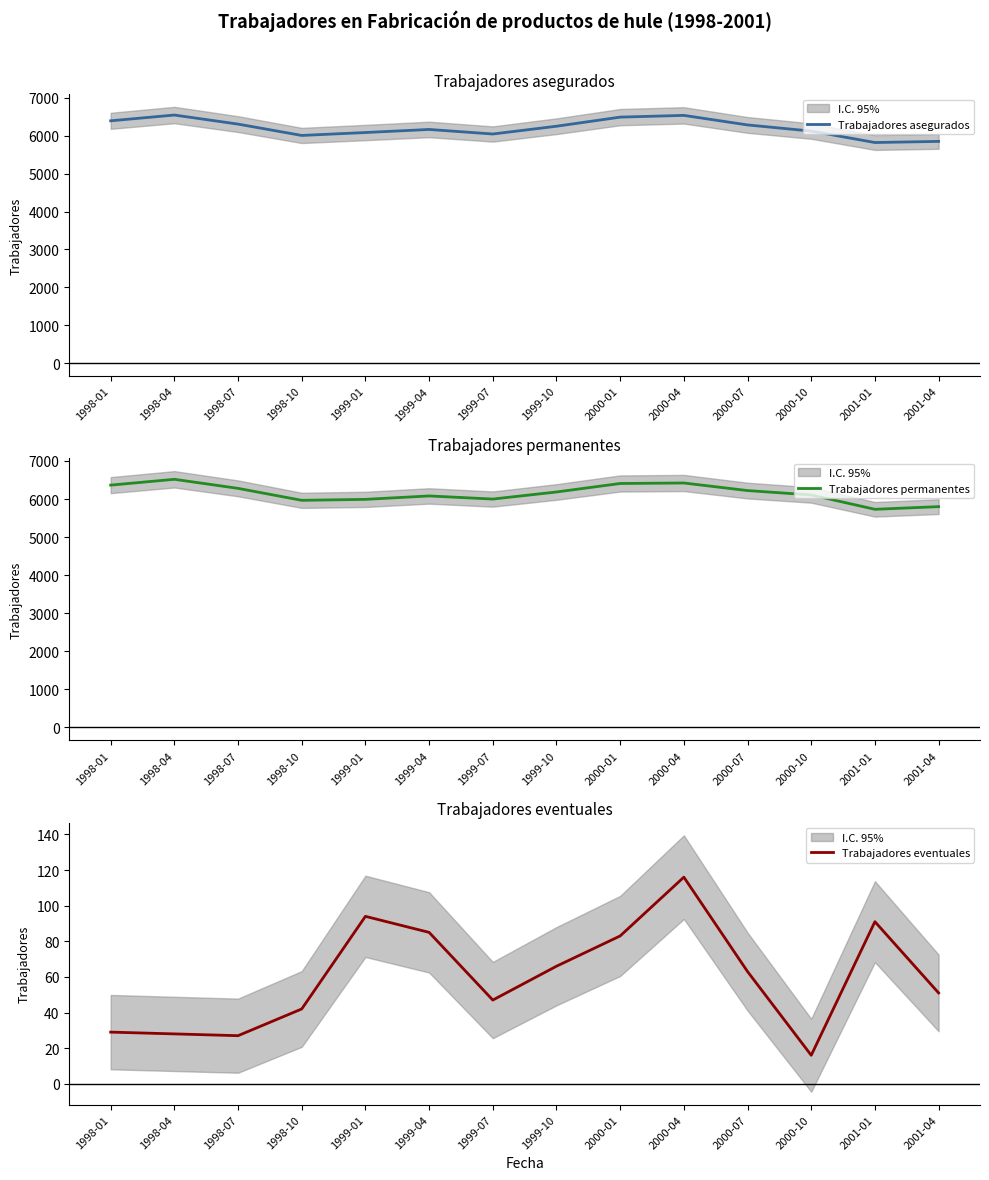

What is the total value across all series at 2000-10?

12246